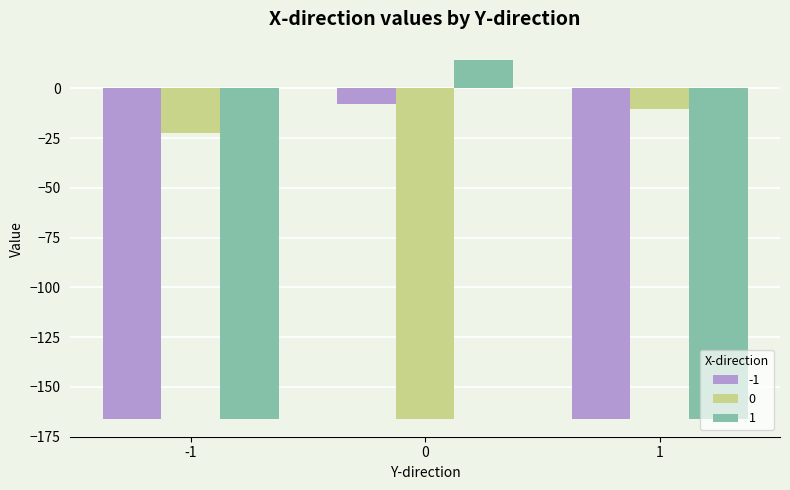

What is the highest value of the 0 series?

-10.2